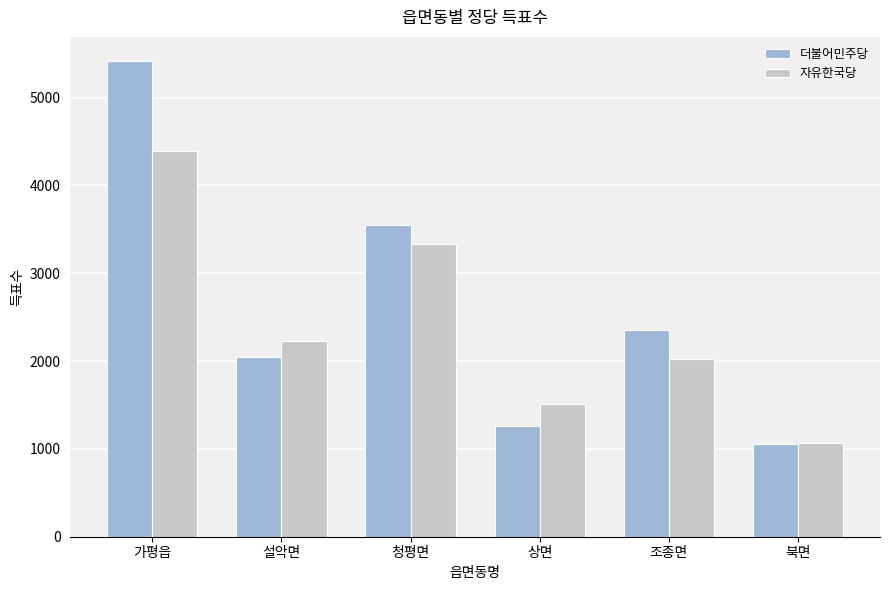

The 더불어민주당 series shows 2169 at 청평면. True or false?

False